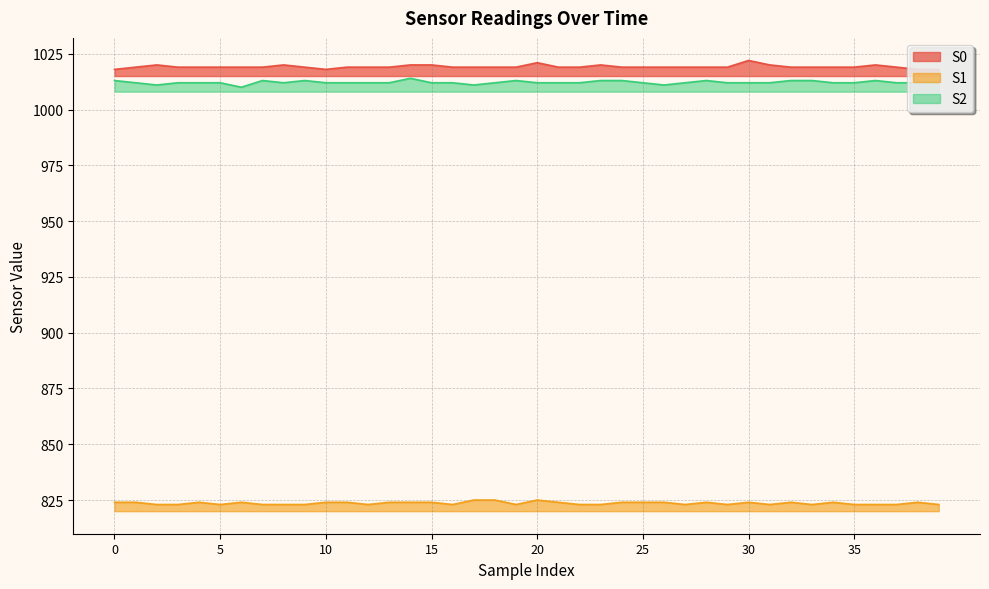

Reading left to right, extract all data points from this chart.

S0: 0=1018	1=1019	2=1020	3=1019	4=1019	5=1019	6=1019	7=1019	8=1020	9=1019	10=1018	11=1019	12=1019	13=1019	14=1020	15=1020	16=1019	17=1019	18=1019	19=1019	20=1021	21=1019	22=1019	23=1020	24=1019	25=1019	26=1019	27=1019	28=1019	29=1019	30=1022	31=1020	32=1019	33=1019	34=1019	35=1019	36=1020	37=1019	38=1018	39=1018
S1: 0=824	1=824	2=823	3=823	4=824	5=823	6=824	7=823	8=823	9=823	10=824	11=824	12=823	13=824	14=824	15=824	16=823	17=825	18=825	19=823	20=825	21=824	22=823	23=823	24=824	25=824	26=824	27=823	28=824	29=823	30=824	31=823	32=824	33=823	34=824	35=823	36=823	37=823	38=824	39=823
S2: 0=1013	1=1012	2=1011	3=1012	4=1012	5=1012	6=1010	7=1013	8=1012	9=1013	10=1012	11=1012	12=1012	13=1012	14=1014	15=1012	16=1012	17=1011	18=1012	19=1013	20=1012	21=1012	22=1012	23=1013	24=1013	25=1012	26=1011	27=1012	28=1013	29=1012	30=1012	31=1012	32=1013	33=1013	34=1012	35=1012	36=1013	37=1012	38=1012	39=1012